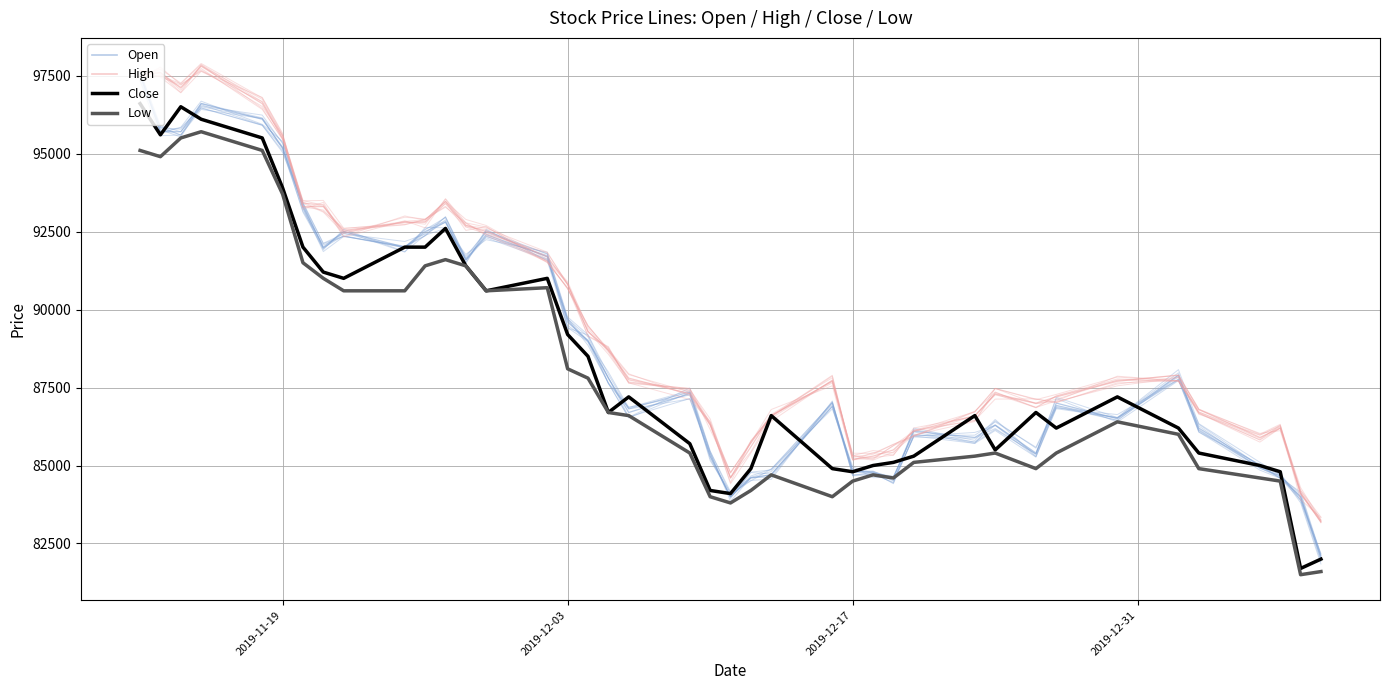

Reading left to right, transcribe all the data shown in this chart.

Open: 97500	95700	95700	96600	96100	95200	93300	92000	92500	92000	92500	92800	91600	92400	91700	89600	89000	87800	86700	87300	85300	84000	84600	84700	86900	84800	84800	84600	86100	85900	86300	85400	87000	86500	87900	86200	85000	84600	84000	82000
High: 97500	97600	97100	97800	96600	95500	93300	93300	92500	92800	92800	93400	92700	92500	91700	90800	89300	88700	87800	87300	86300	84600	85600	86600	87700	85200	85300	85500	86100	86600	87300	87000	87200	87700	87900	86800	85900	86200	84100	83200
Close: 96600	95600	96500	96100	95500	93900	92000	91200	91000	92000	92000	92600	91400	90600	91000	89200	88500	86700	87200	85700	84200	84100	84900	86600	84900	84800	85000	85100	85300	86600	85500	86700	86200	87200	86200	85400	85000	84800	81700	82000
Low: 95100	94900	95500	95700	95100	93700	91500	91000	90600	90600	91400	91600	91400	90600	90700	88100	87800	86700	86600	85400	84000	83800	84200	84700	84000	84500	84700	84600	85100	85300	85400	84900	85400	86400	86000	84900	84600	84500	81500	81600